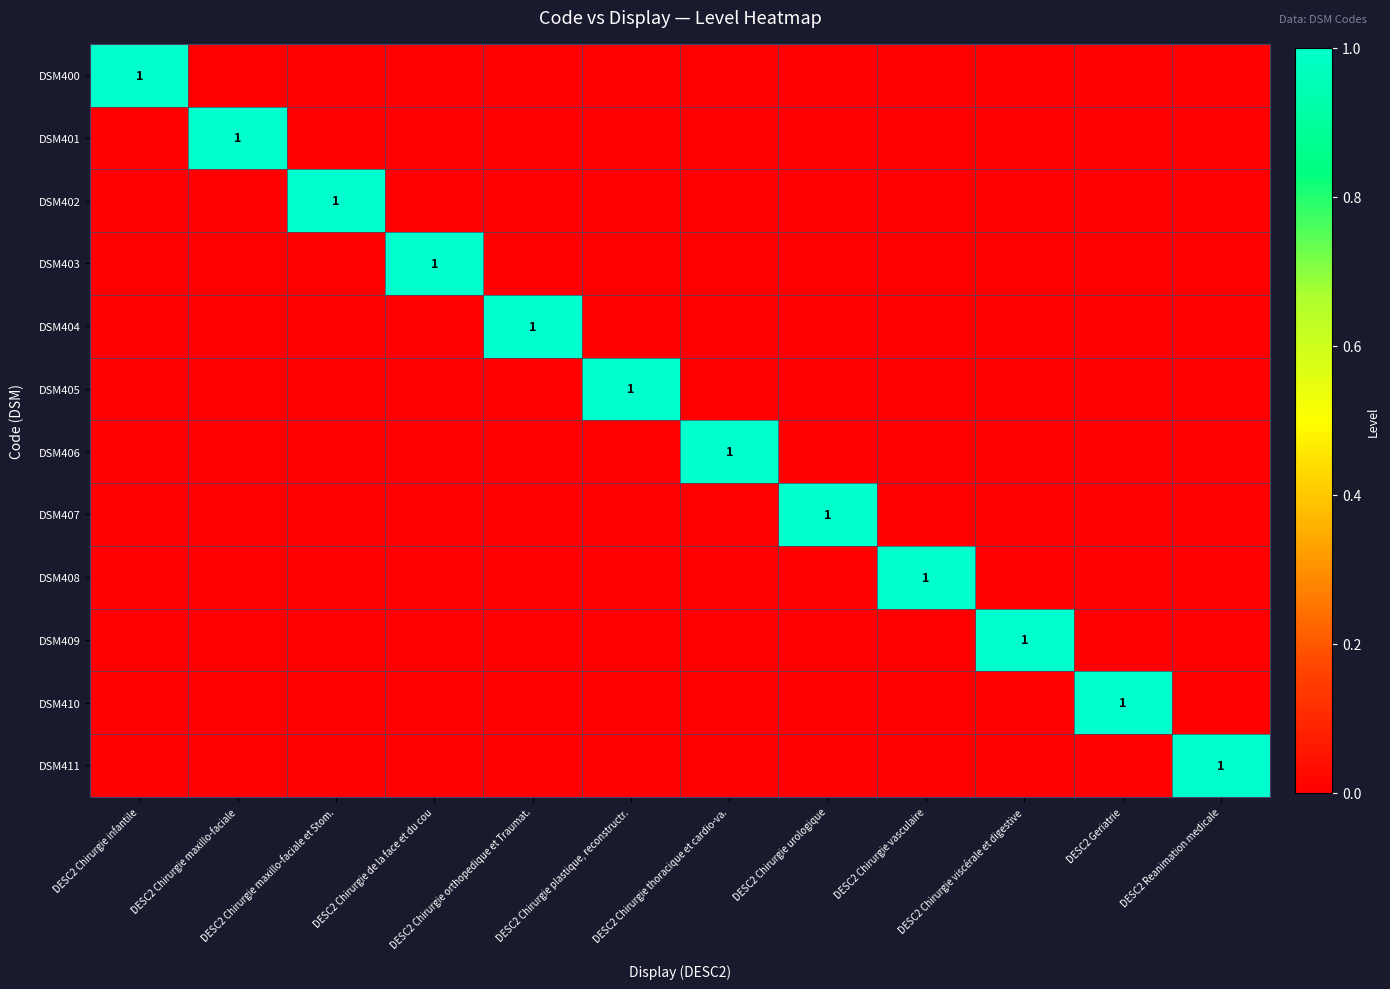

How many categories are shown in the chart?

12